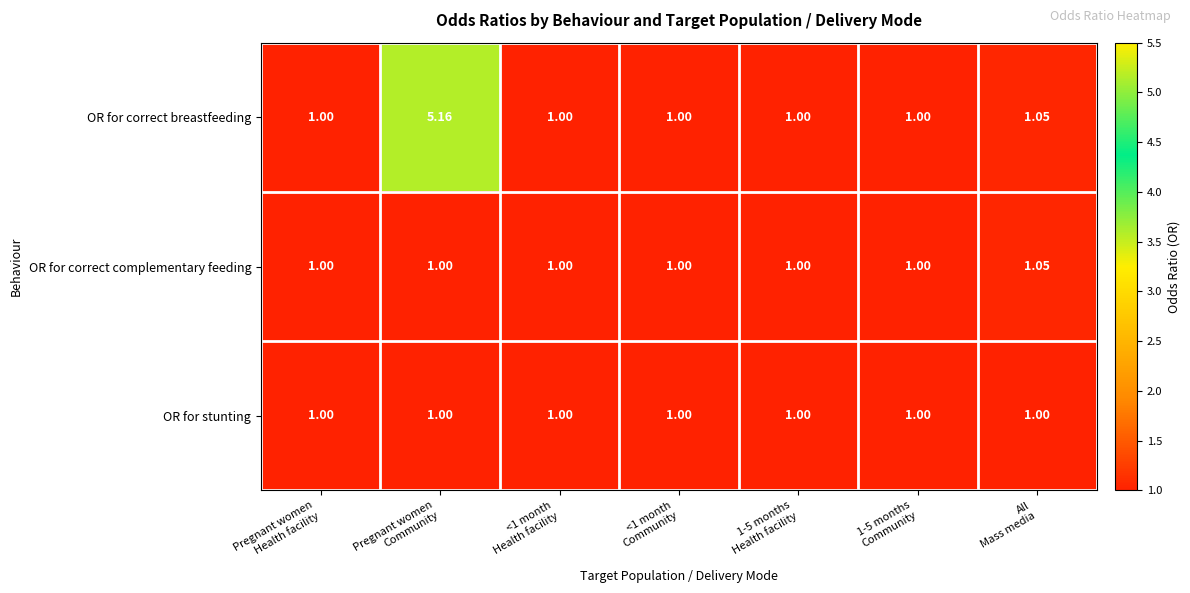

Which series has the widest spread of values?

OR for correct breastfeeding